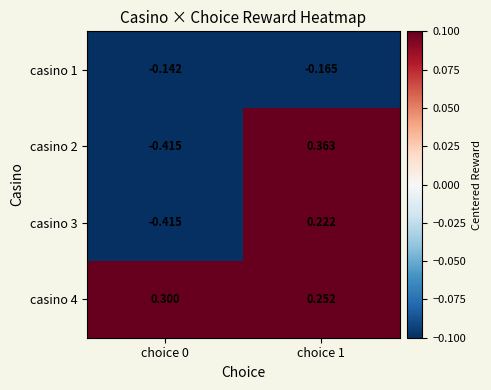

Is the value of casino 4 at choice 1 greater than the value of casino 1 at choice 0?

Yes